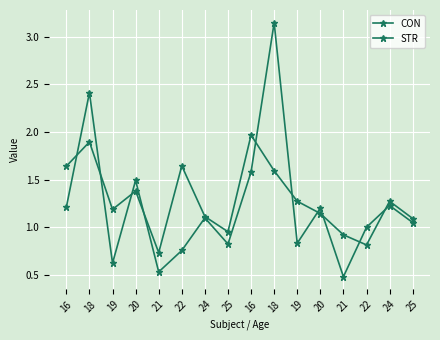

How many lines are shown in the chart?

2